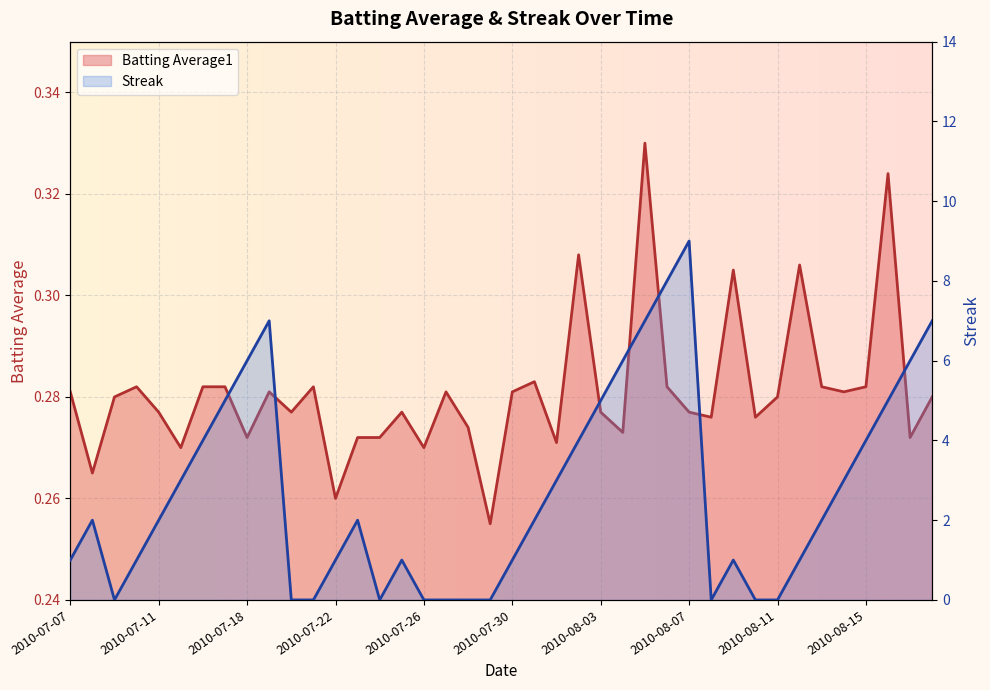

How many intersections are there between Batting Average1 and Streak?

12